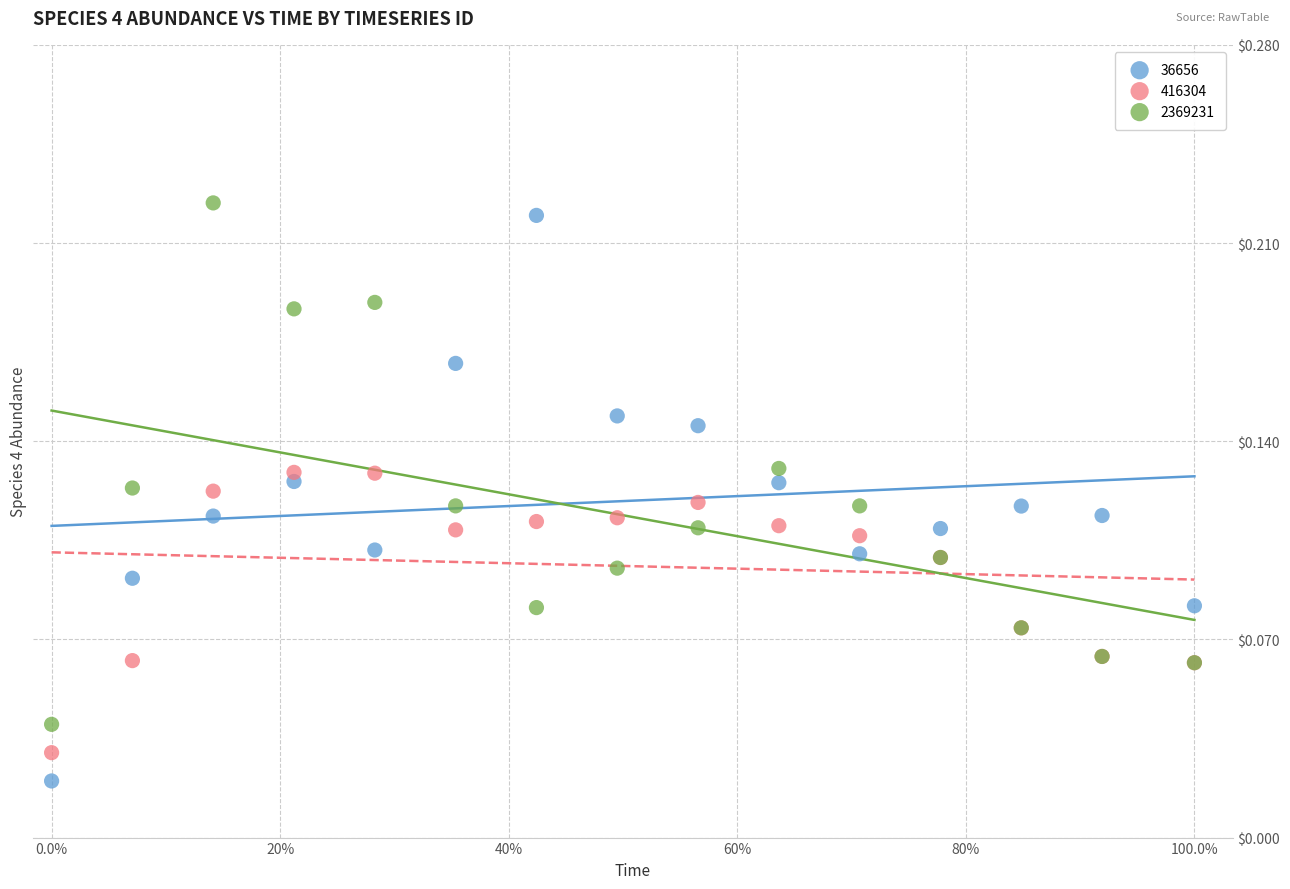

Which series contains the highest Y value?

2369231